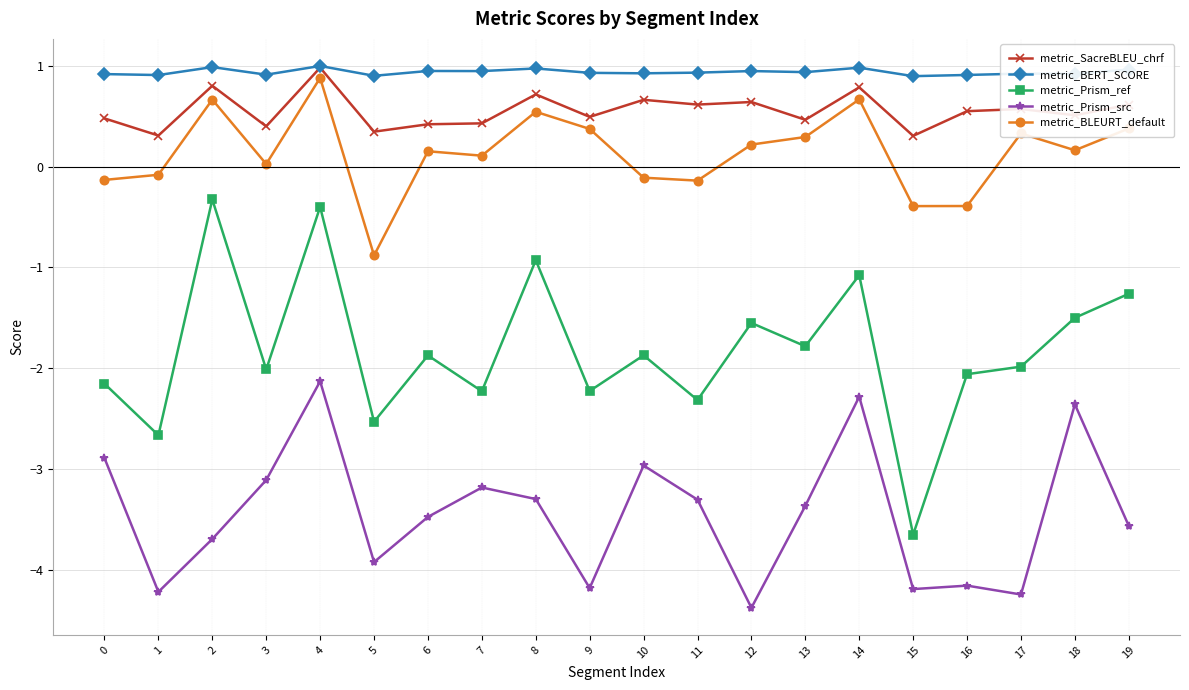

At 7, list the series in order from largest to smallest.

metric_BERT_SCORE, metric_SacreBLEU_chrf, metric_BLEURT_default, metric_Prism_ref, metric_Prism_src